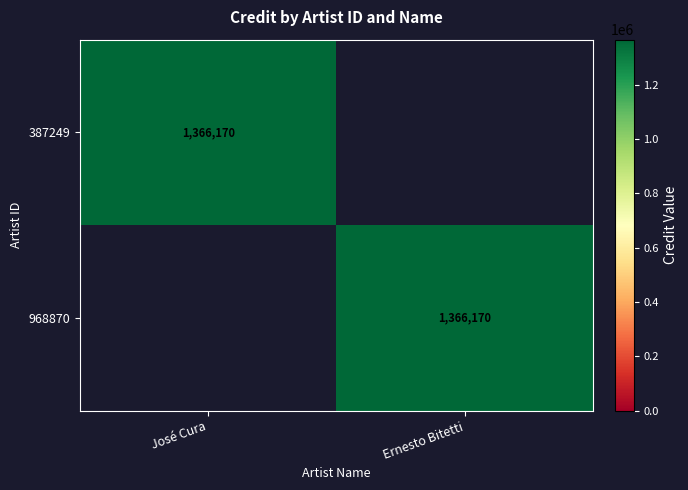

The 968870 series shows 1366170 at Ernesto Bitetti. True or false?

True